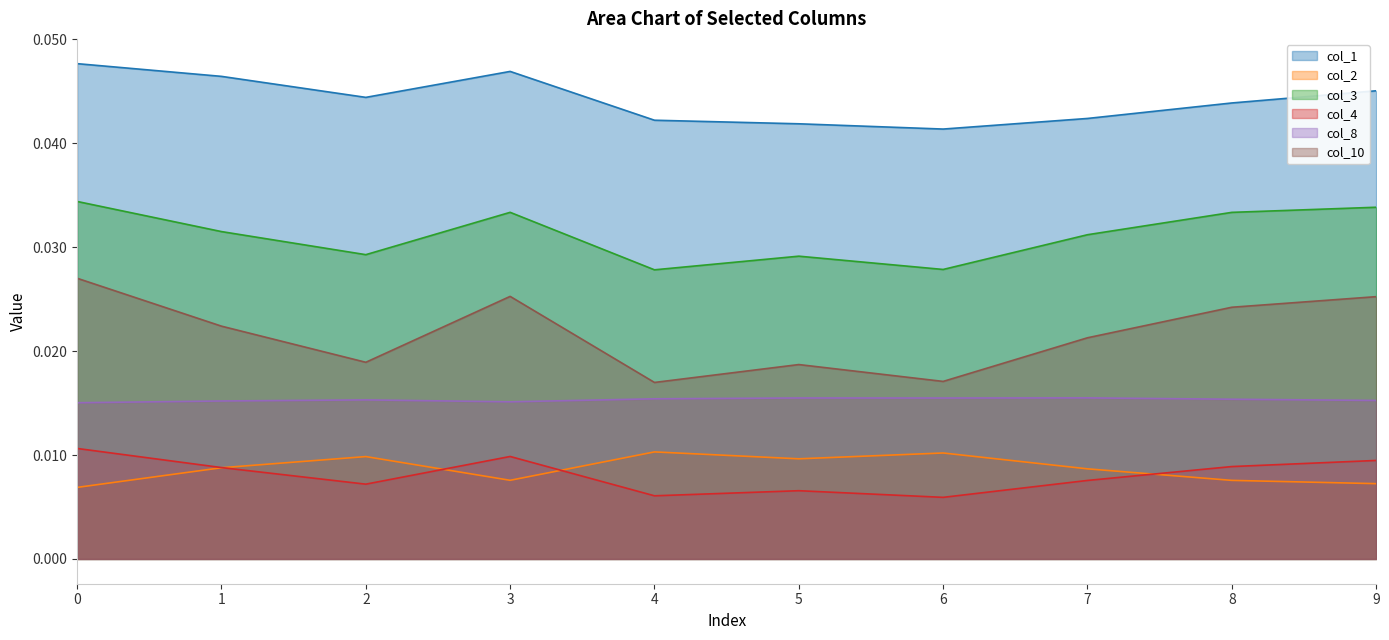

Is the value of col_2 at 4 greater than the value of col_1 at 6?

No